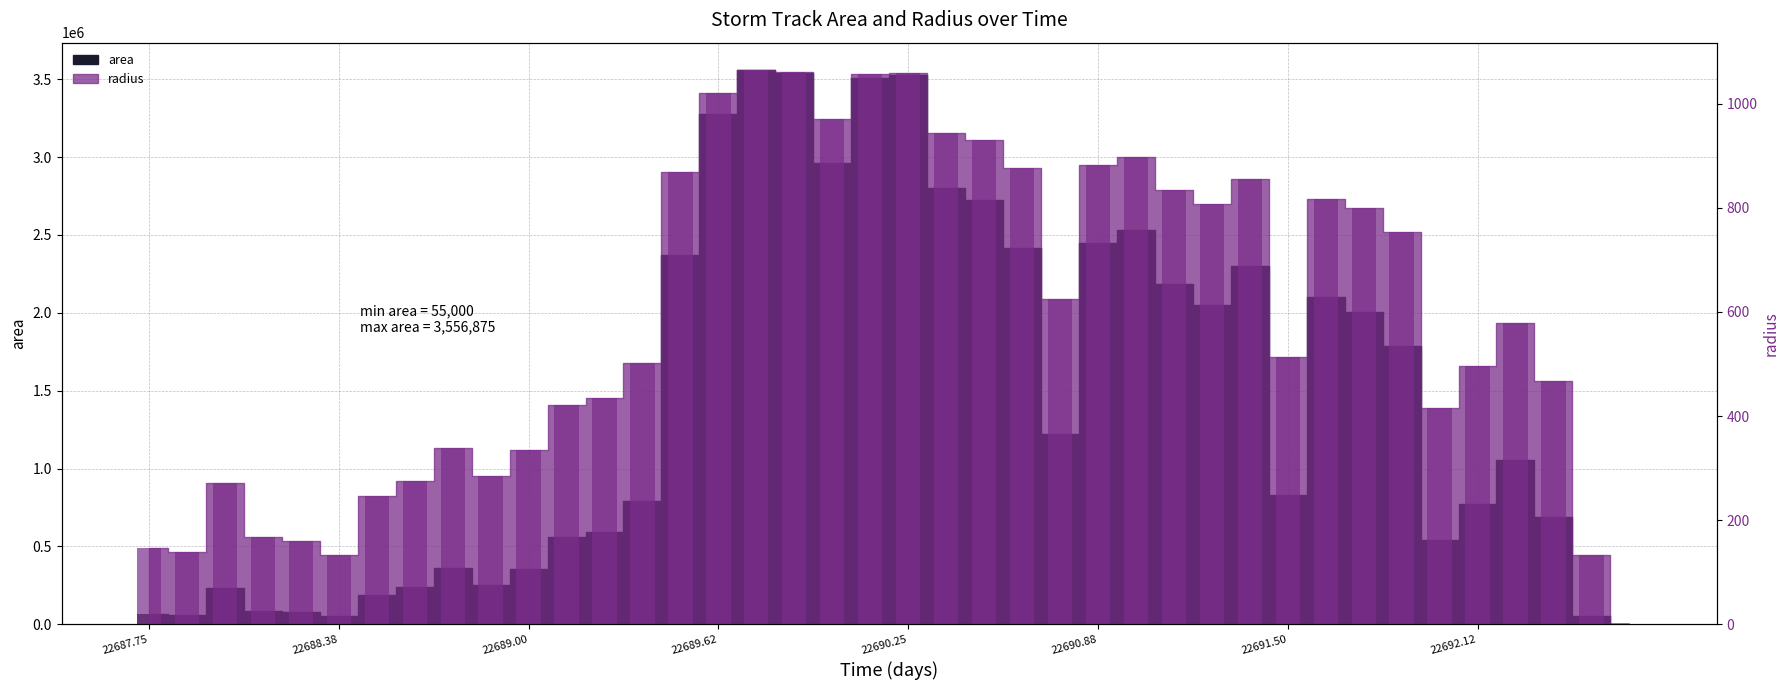

The value of radius at 22689.0 is 335.3. True or false?

True